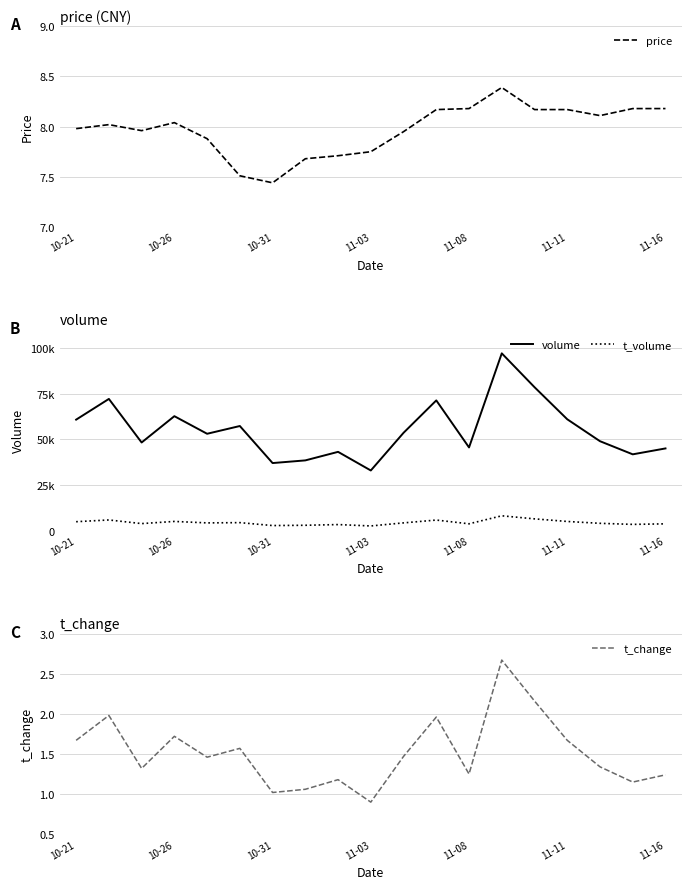

Reading left to right, list all the values displayed in this chart.

price: 8.0	8.0	8.0	8.0	7.9	7.5	7.4	7.7	7.7	7.8	8.0	8.2	8.2	8.4	8.2	8.2	8.1	8.2	8.2
volume: 60829.0	72185.0	48299.0	62727.0	53083.0	57332.0	37023.0	38487.0	43168.0	32957.0	53615.0	71372.0	45584.0	97170.0	78617.0	61026.0	49006.0	41810.0	45046.0
t_volume: 4874.0	5832.0	3837.0	5026.0	4220.0	4366.0	2764.0	2915.0	3301.0	2547.0	4231.0	5775.0	3725.0	8114.0	6432.0	5008.0	3989.0	3403.0	3708.0
t_change: 1.7	2.0	1.3	1.7	1.5	1.6	1.0	1.1	1.2	0.9	1.5	2.0	1.2	2.7	2.2	1.7	1.3	1.1	1.2